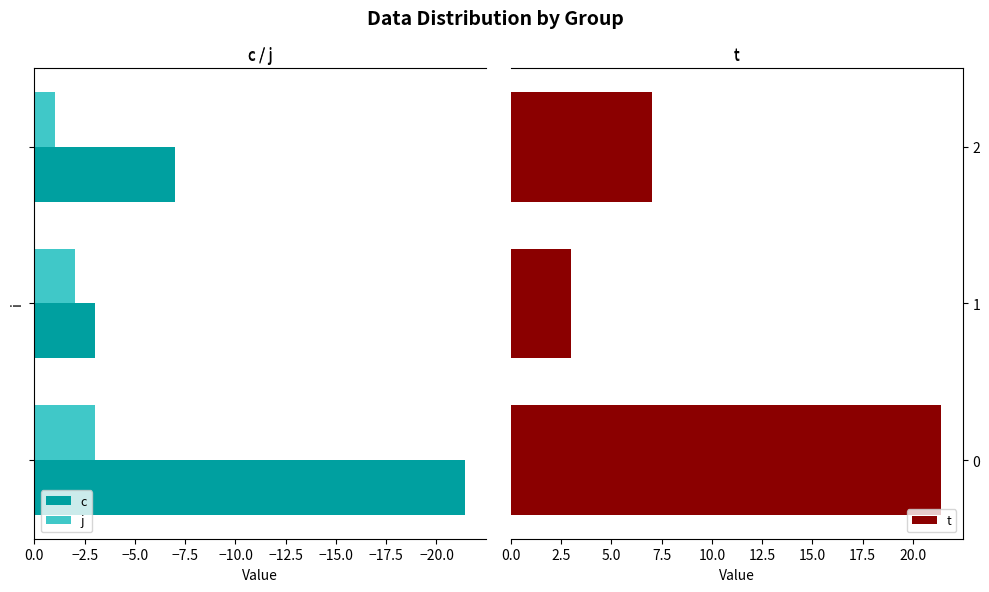

What is the highest value of the j series?

-1.0